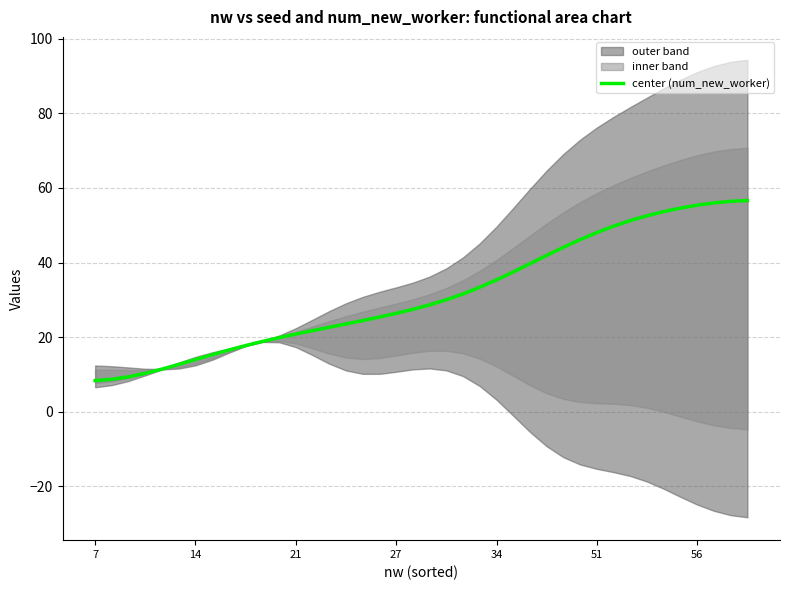

How many lines are shown in the chart?

1